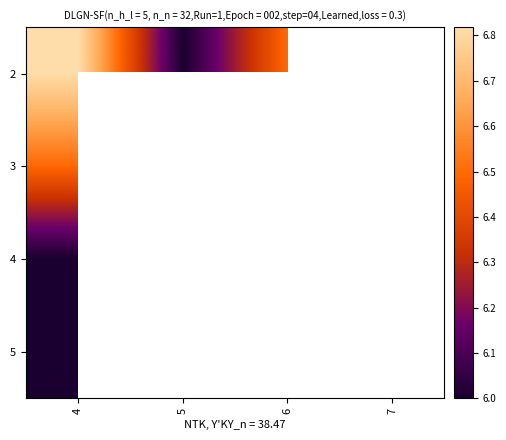

True or false: 3 has a value of 8.7 at 4.

False